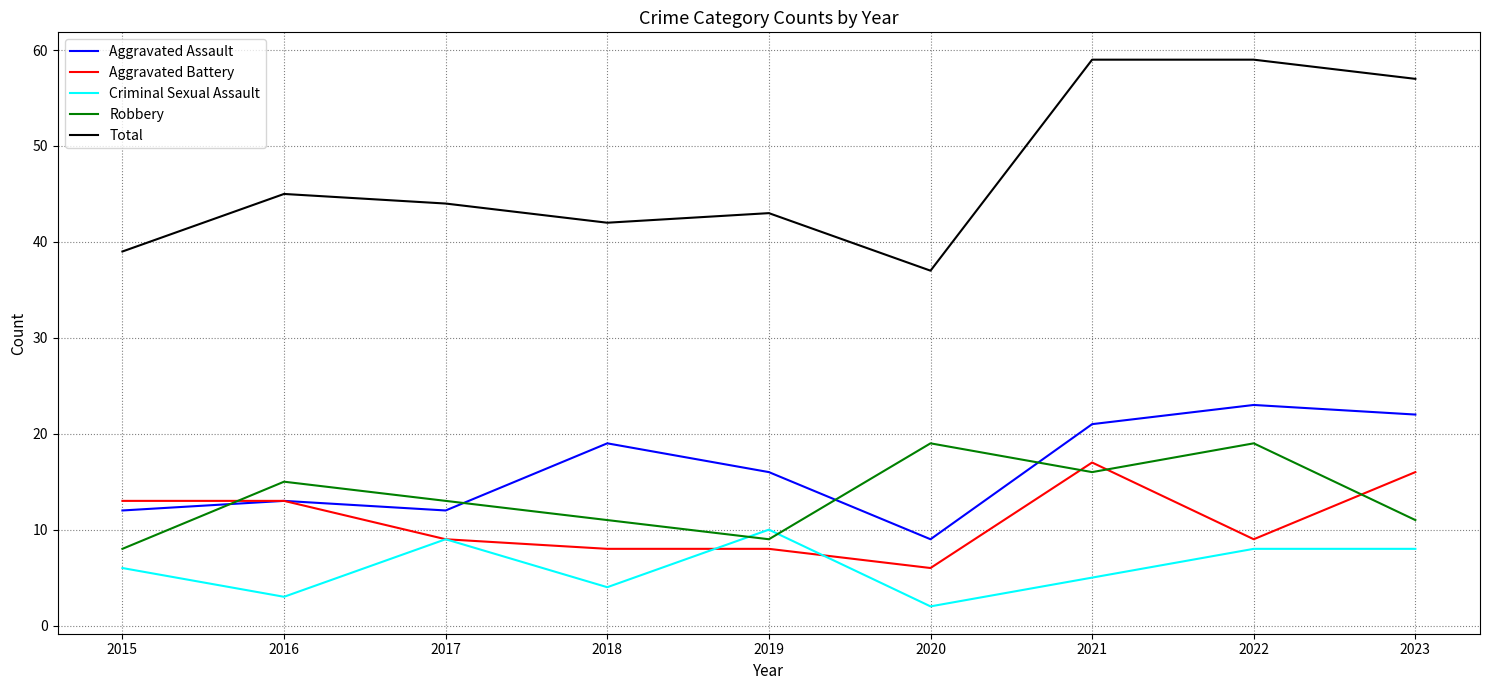

What is the total value across all series at 2020?

73